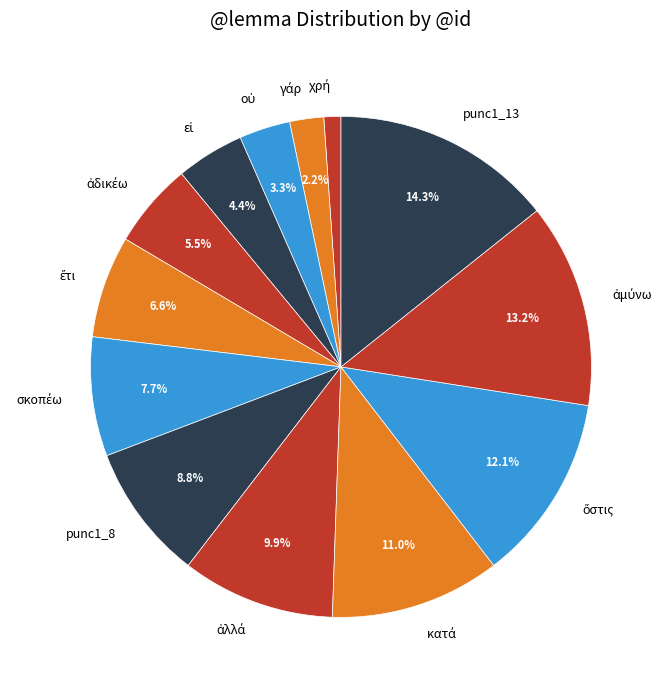

Is there any slice that represents more than half of the pie?

No